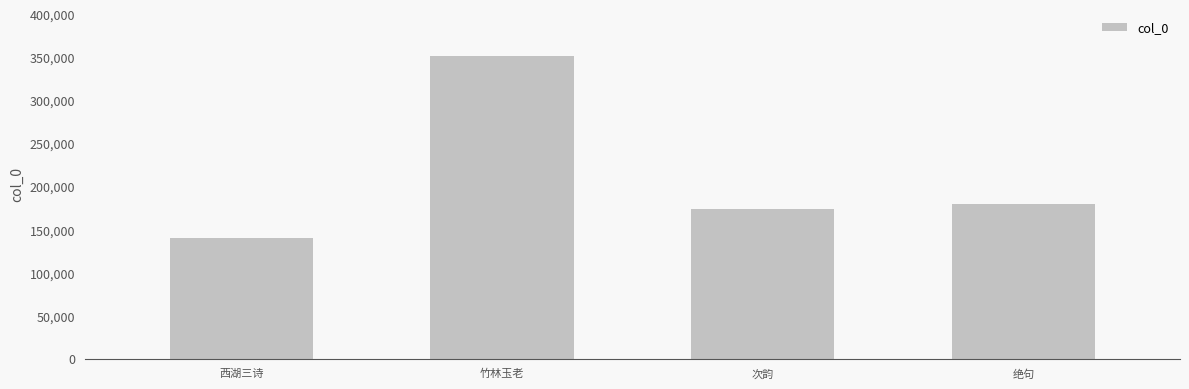

Rank the categories by value from lowest to highest.

西湖三诗, 次韵, 绝句, 竹林玉老